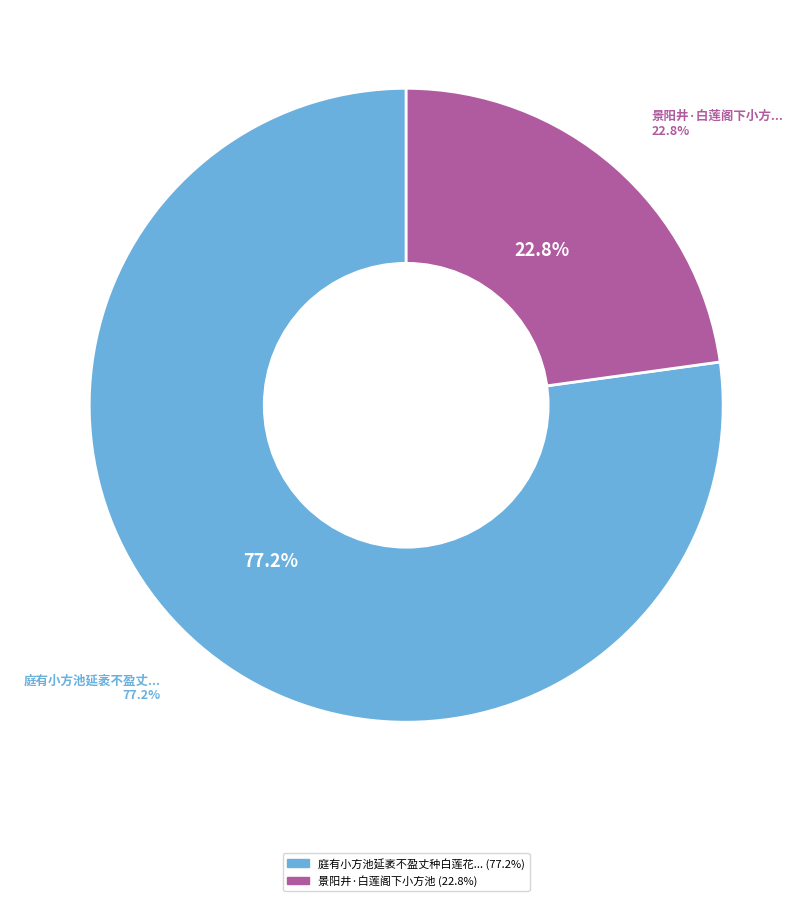

What percentage do 景阳井·白莲阁下小方池 and 庭有小方池延袤不盈丈种白莲花且植五垂柳环之 together represent?

100.0%